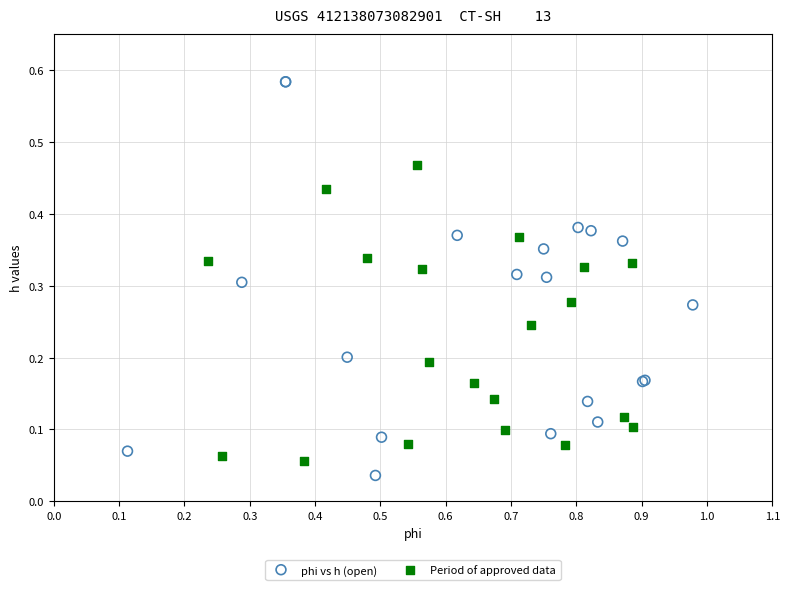

Which series contains the highest Y value?

phi vs h (open)